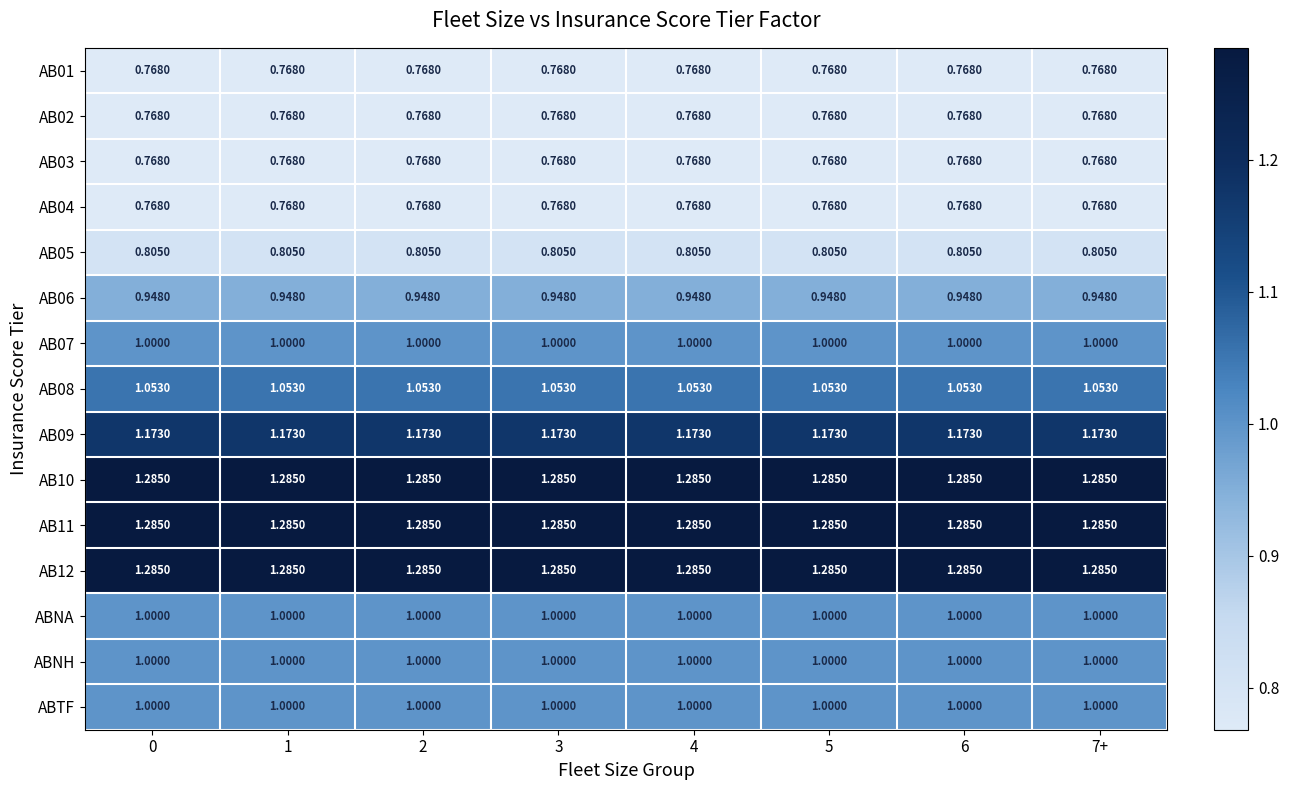

Is the value of AB09 at 3 greater than the value of AB11 at 3?

No